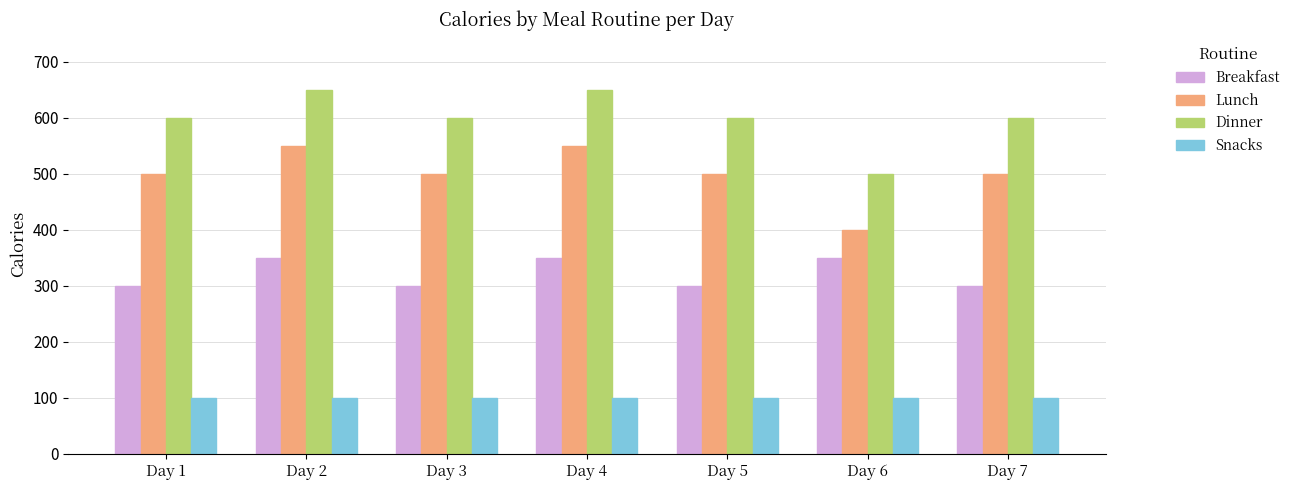

What is the difference between the second highest and second lowest values in the Lunch series?

50